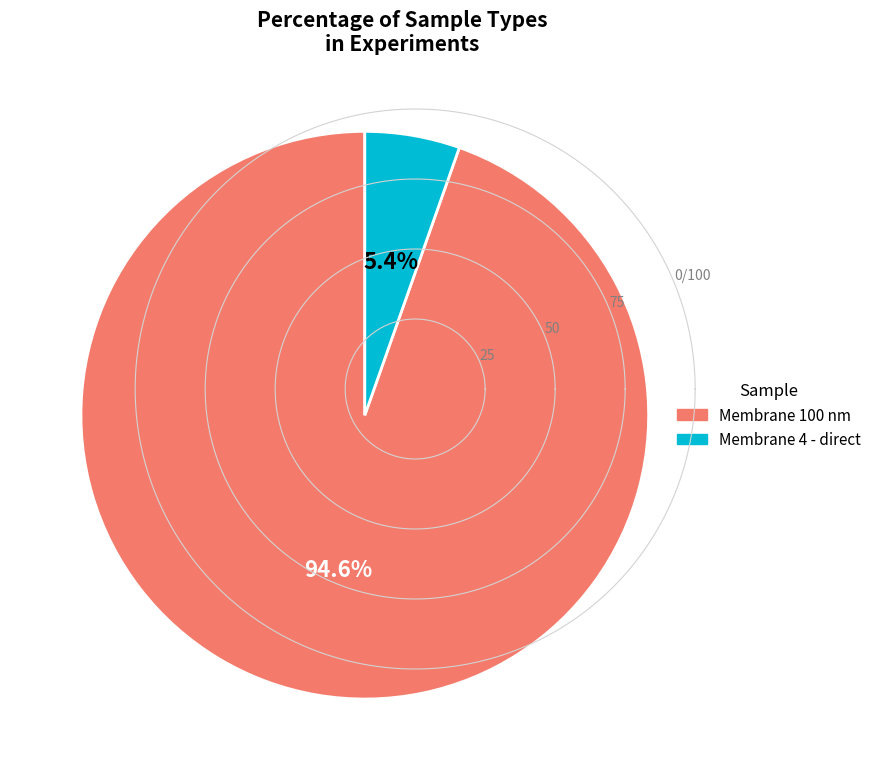

Between Membrane 4 - direct and Membrane 100 nm, which is larger?

Membrane 100 nm